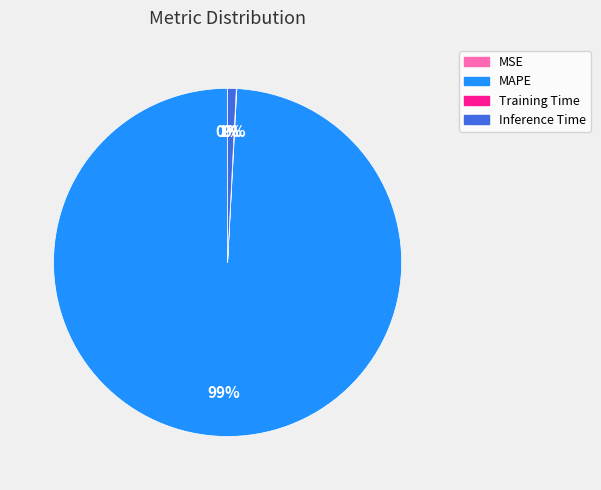

Which category has the biggest portion of the pie?

MAPE